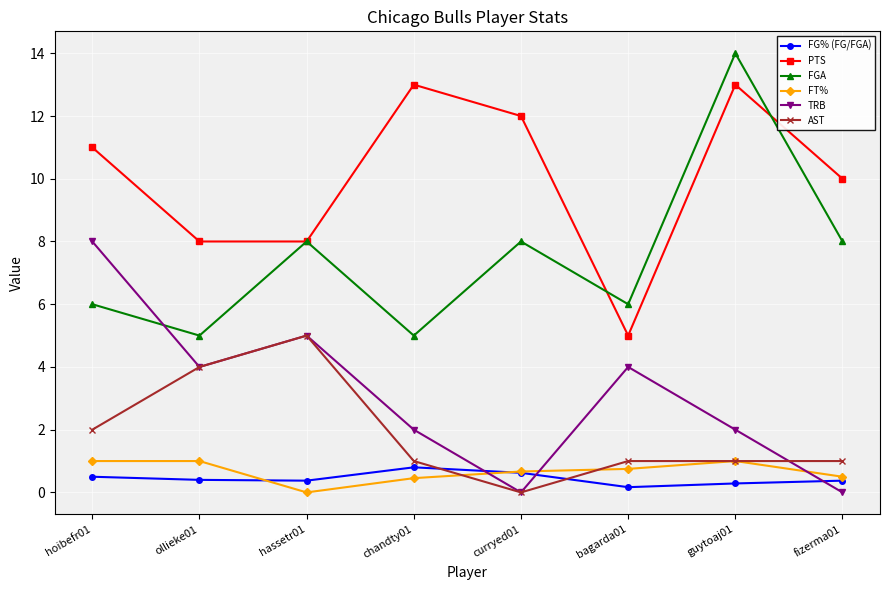

Is it true that FG% (FG/FGA) equals 0.4 at ollieke01?

True